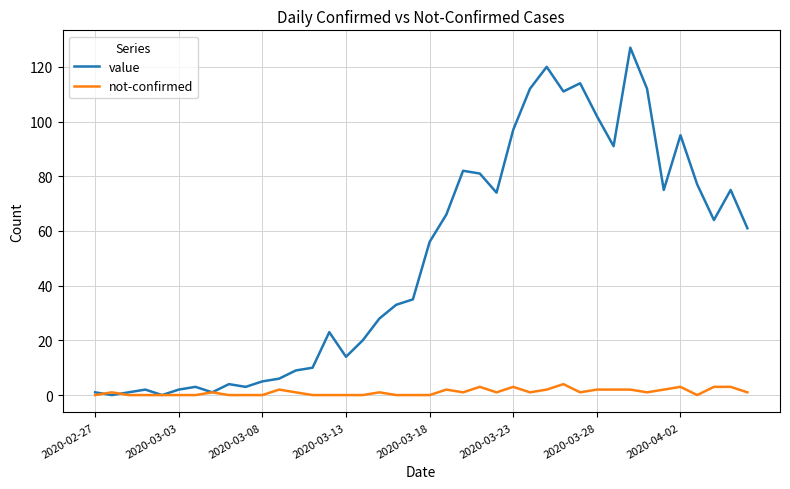

What is the highest value of the not-confirmed series?

4